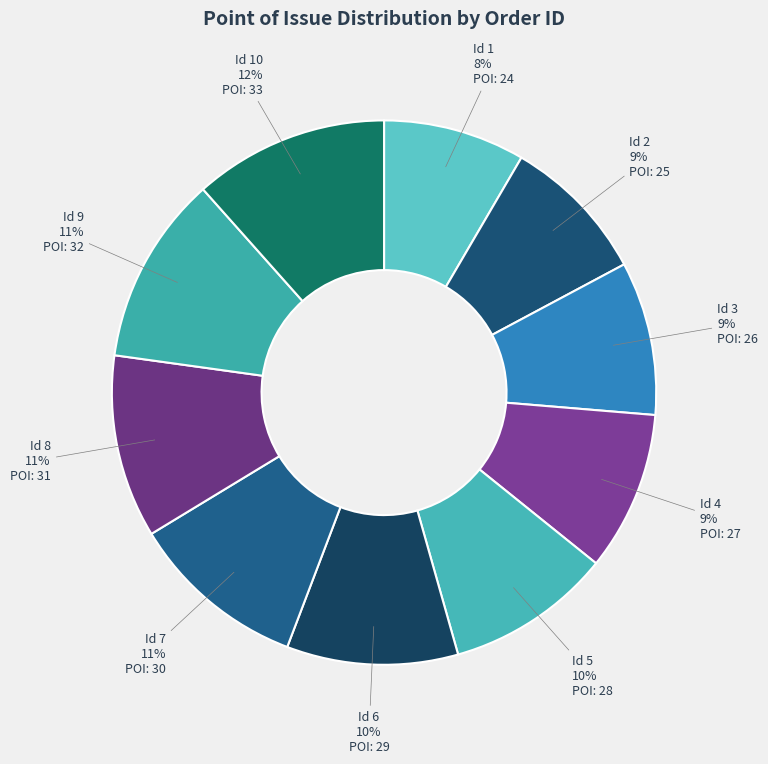

How many segments does this pie chart have?

10